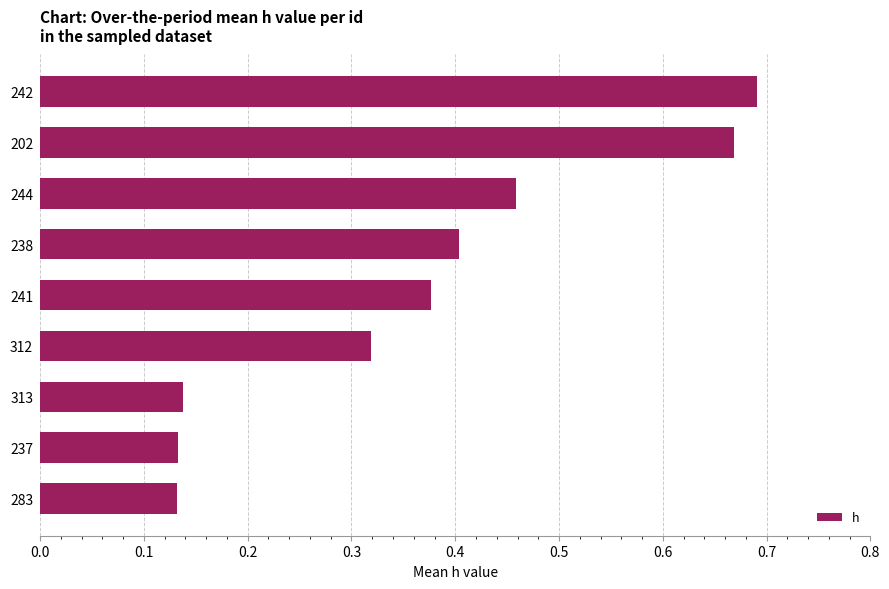

Between 312 and 202, which is larger?

202